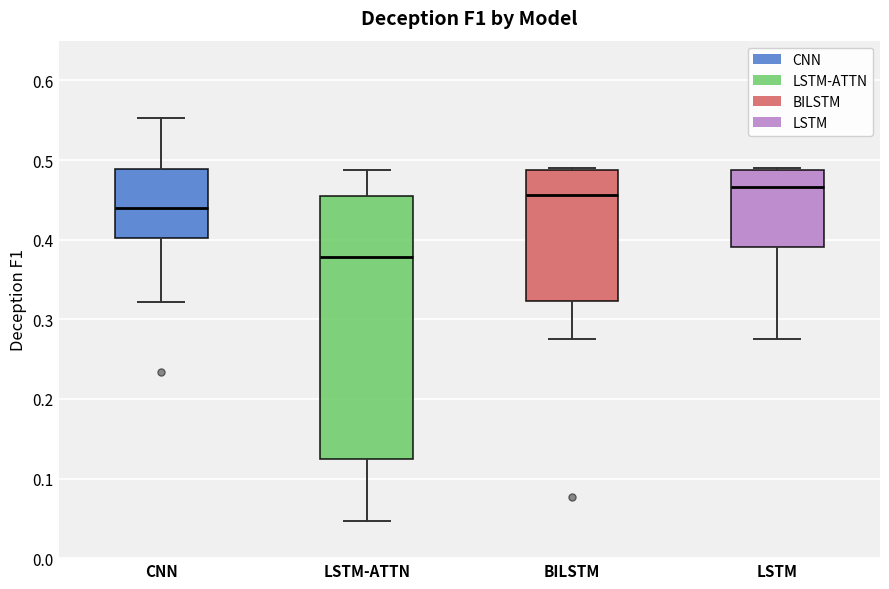

Reading left to right, transcribe this box plot: for each box, give where its median line is, the range the box spans, and where its two whiskers end, as read against the y-axis. The values are not printed on the chart, so give them approximately, as read against the axis.

CNN: median 0.44, box 0.40 to 0.49, whiskers 0.32 to 0.55
LSTM-ATTN: median 0.38, box 0.12 to 0.45, whiskers 0.05 to 0.49
BILSTM: median 0.46, box 0.32 to 0.49, whiskers 0.28 to 0.49 (just above the box's upper edge)
LSTM: median 0.47, box 0.39 to 0.49, whiskers 0.28 to 0.49 (just above the box's upper edge)